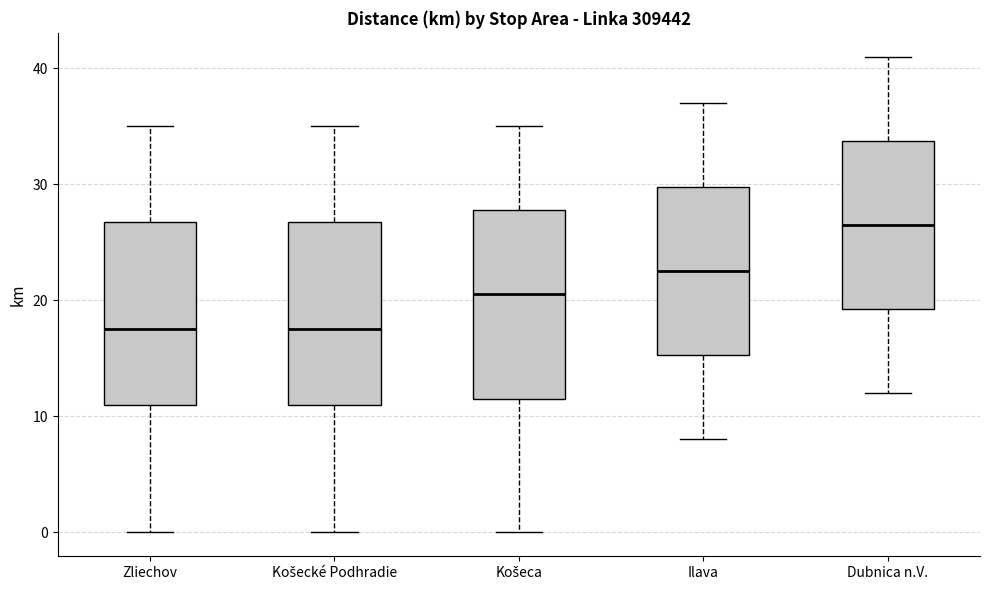

Which box's median line is the highest?

Dubnica n.V.